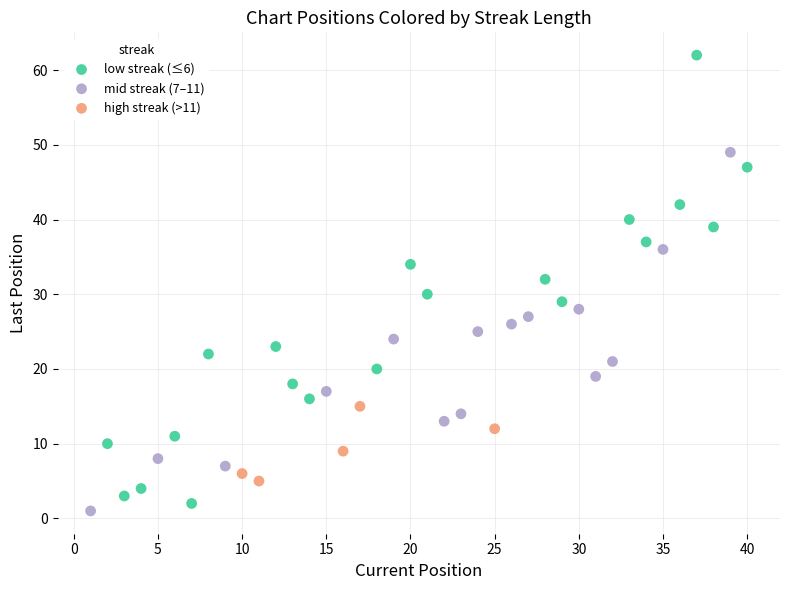

Which series reaches the maximum Y coordinate?

low streak (≤6)